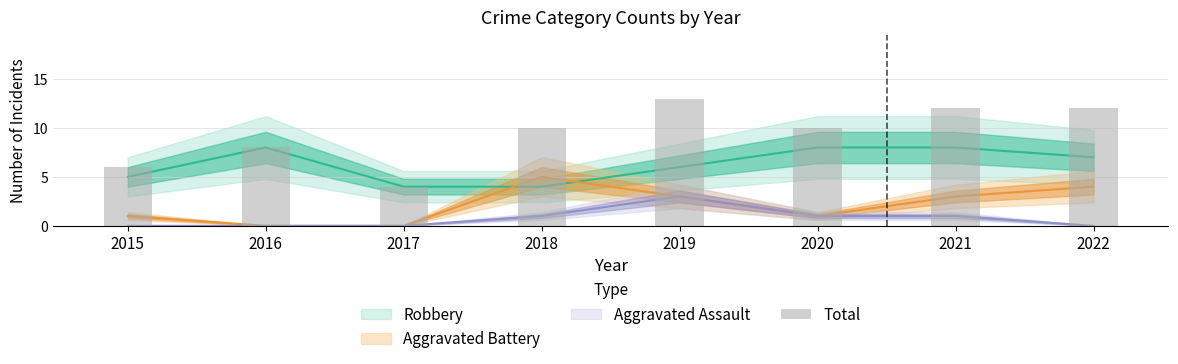

What is the average value?

9